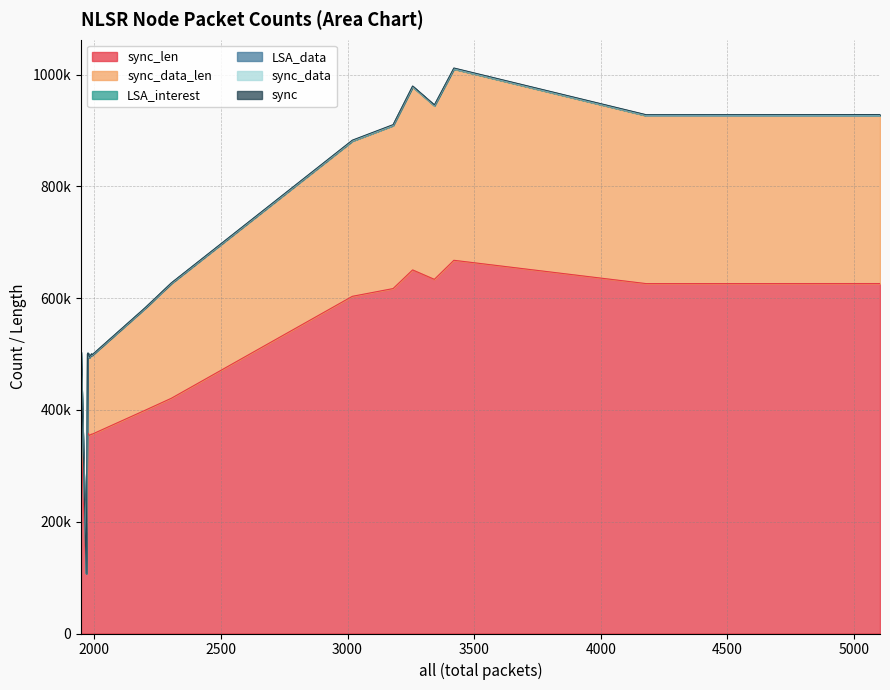

What is the sum of all LSA_interest values?

5355